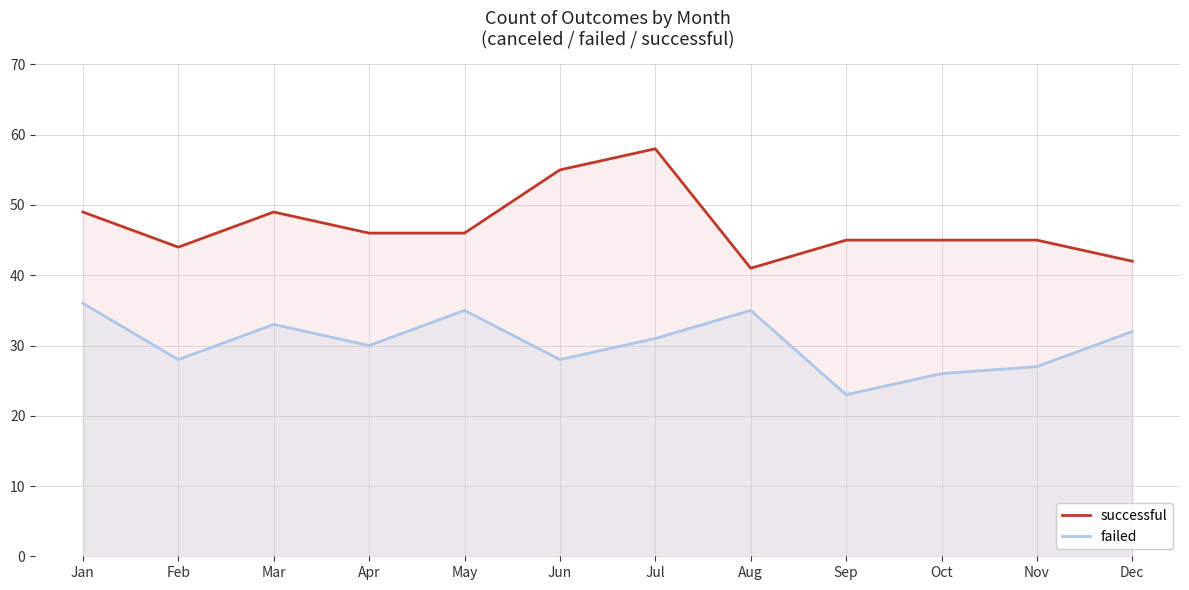

What is the average value of the successful series?

47